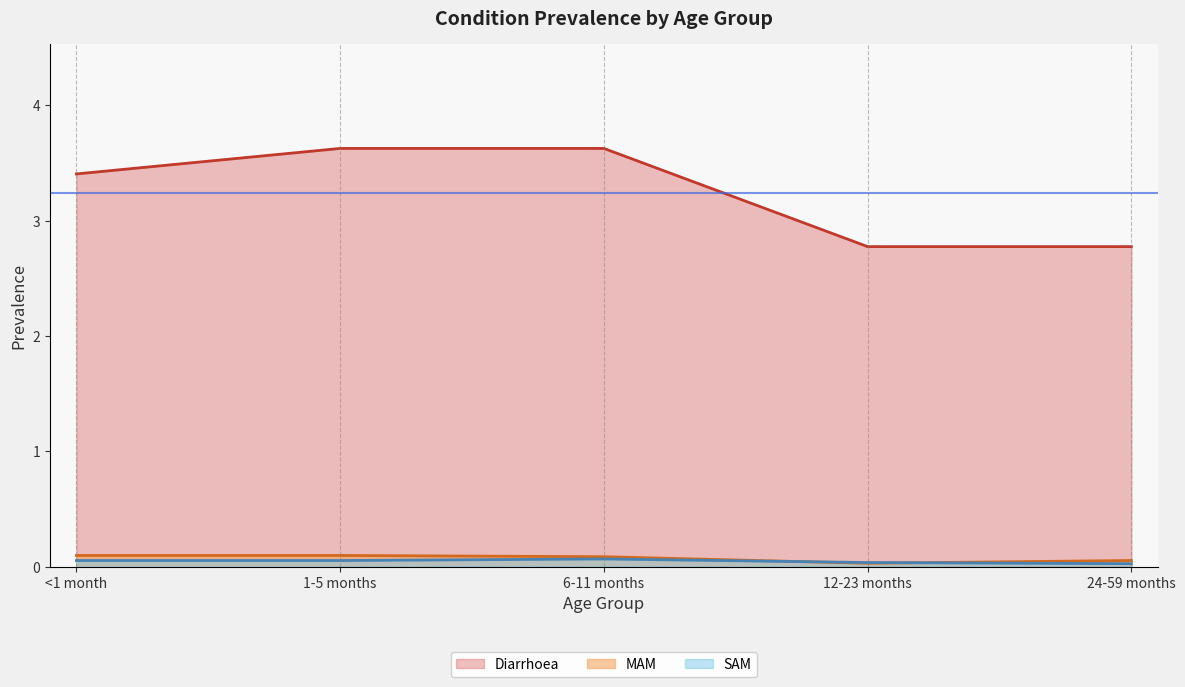

Rank the series at 24-59 months from highest to lowest value.

Diarrhoea, MAM, SAM